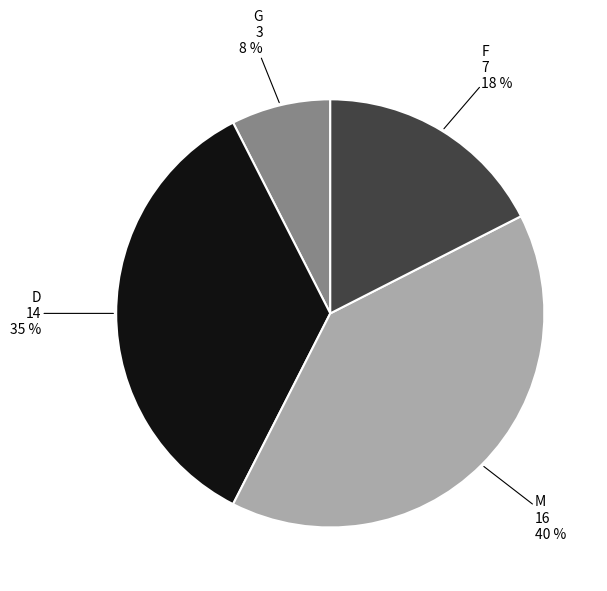

Is it true that D is 35% of the pie?

True